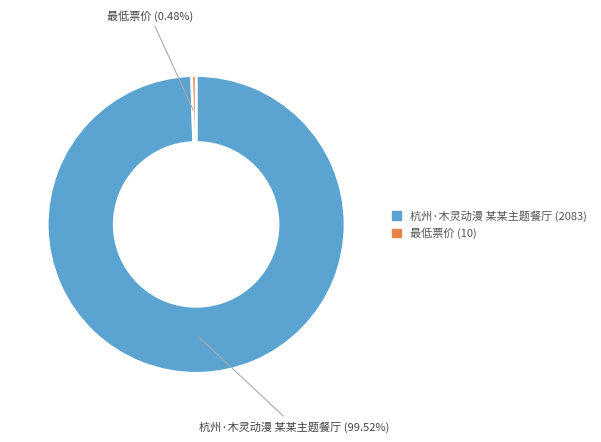

Does 杭州·木灵动漫 某某主题餐厅 represent more than half of the total?

Yes